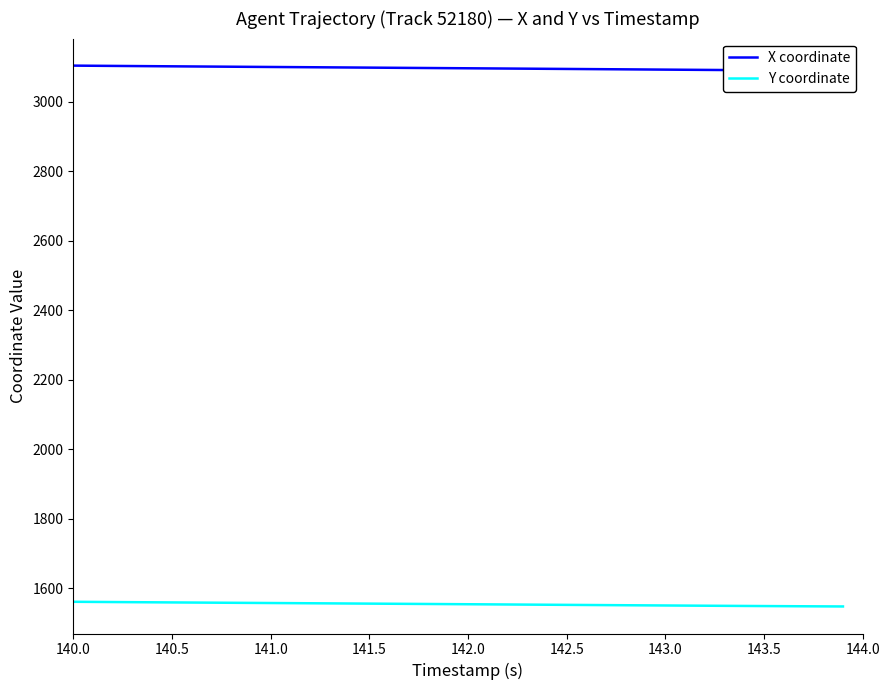

How many data points in Y coordinate are less than 1554?

18